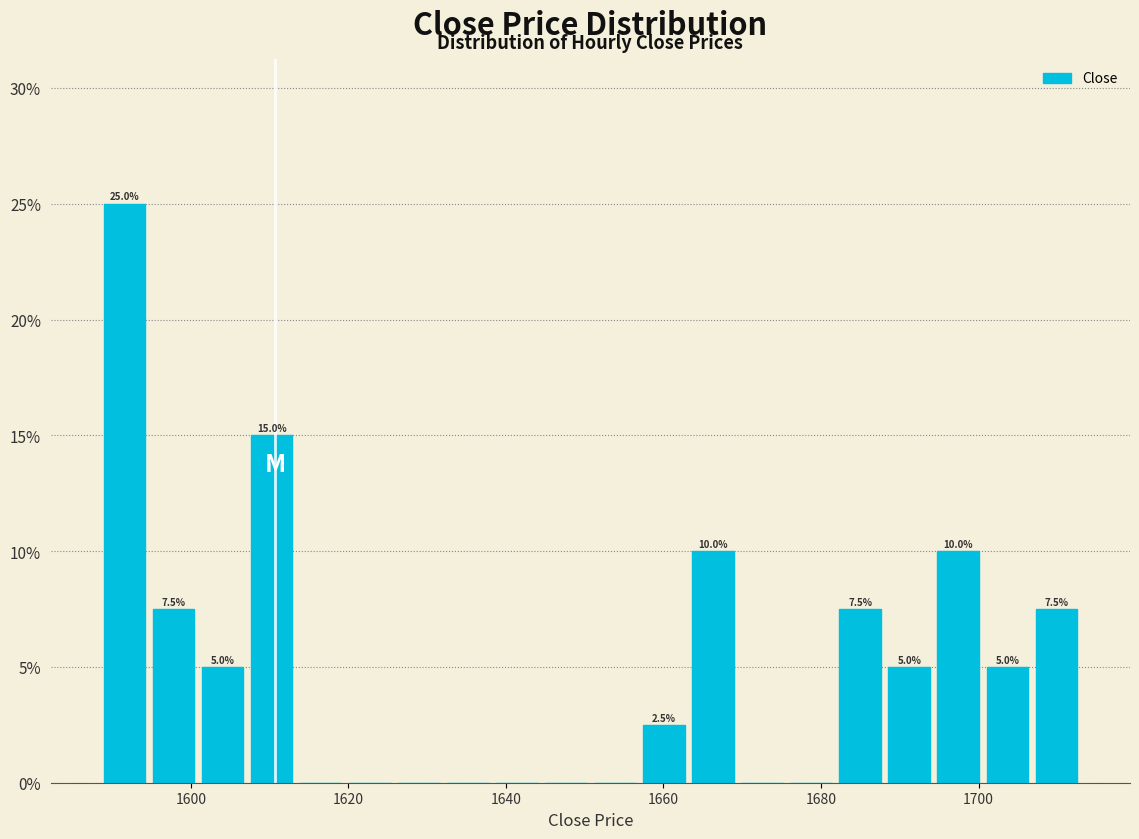

Read against the x-axis, roughly where is the centre of the tallest bar?

1592